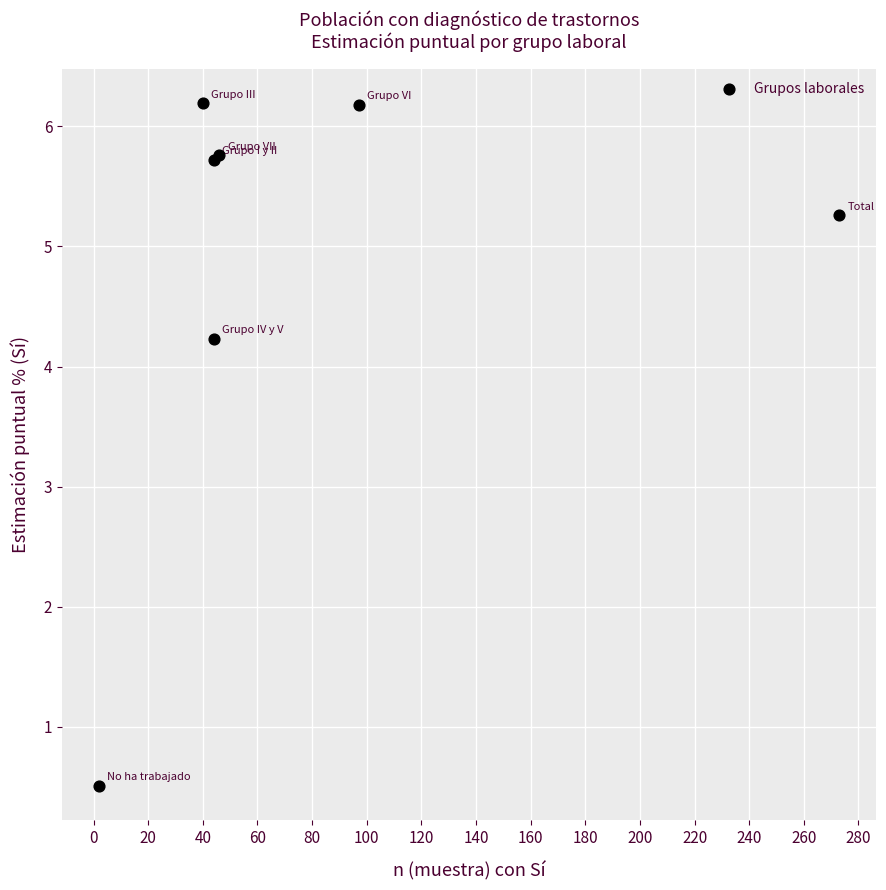

What Y value in the scatter plot is closest to 3?

4.2